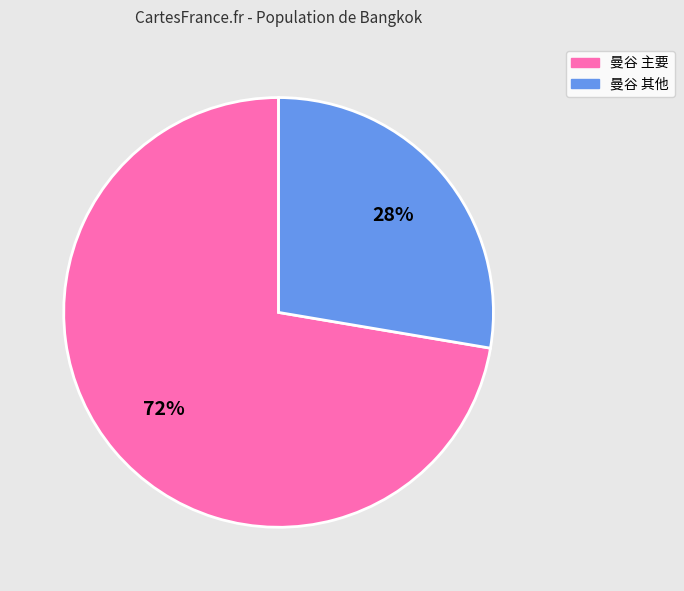

Is there a majority slice in this chart?

Yes